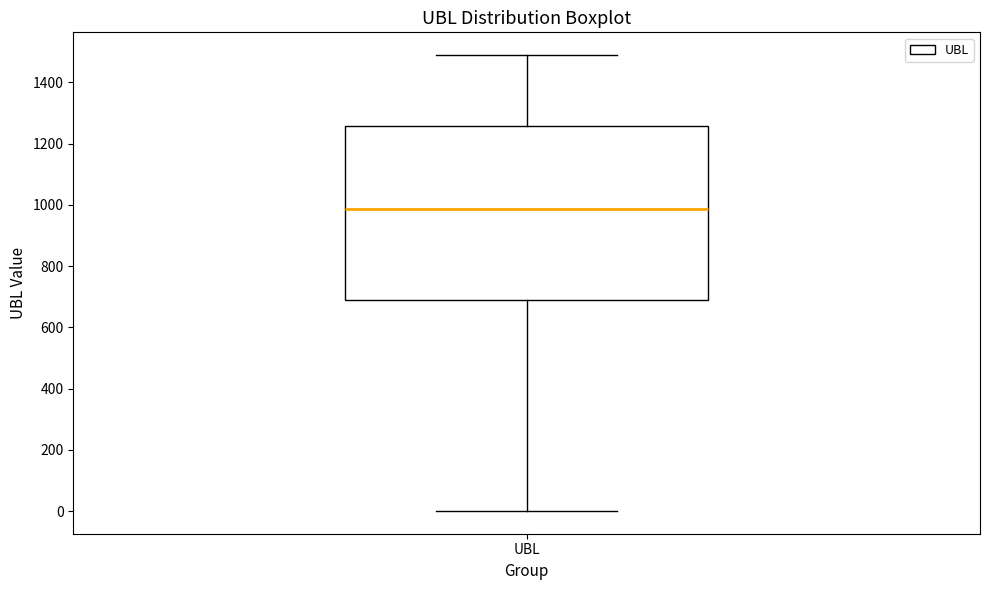

Where does the upper whisker of the box for UBL end on the y-axis? The values are not printed on the chart, so give them approximately, as read against the axis.

1480